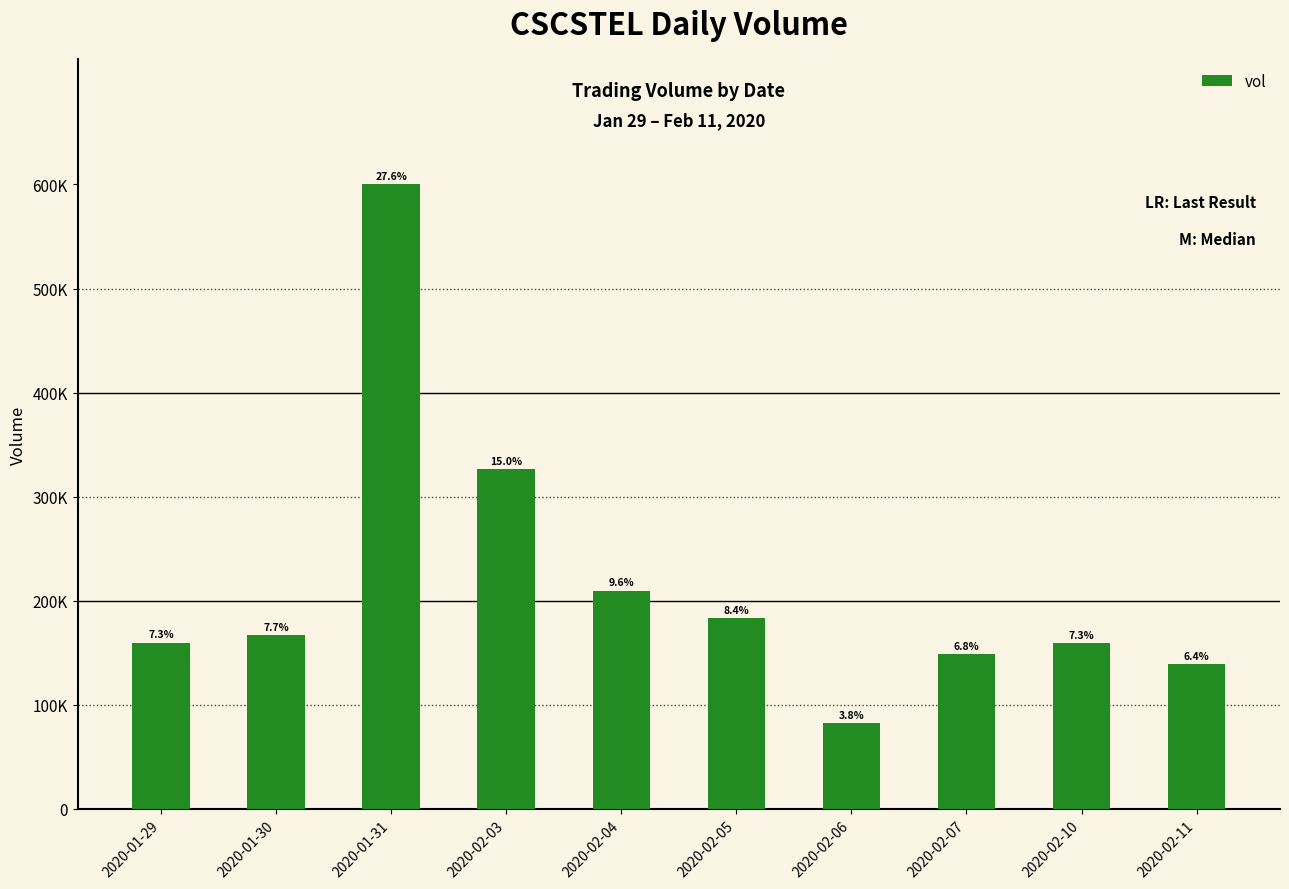

Does the chart contain any negative values?

No